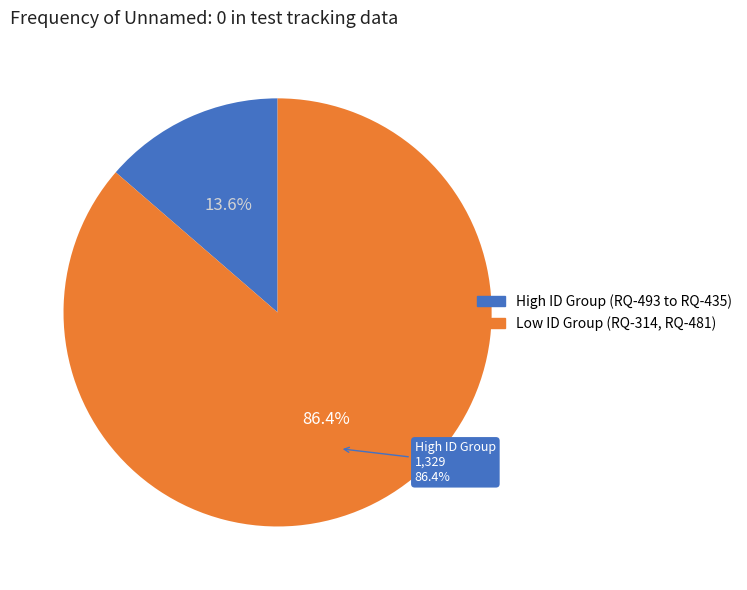

What is the total percentage of RQ-481 and RQ-435?

21.7%